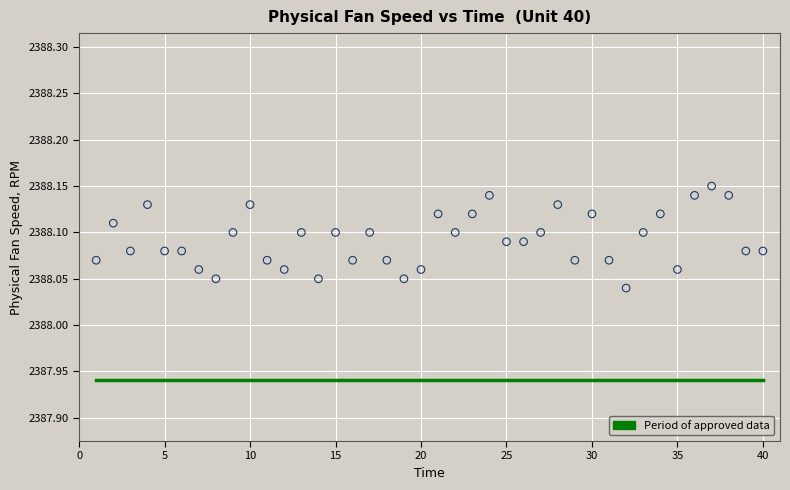

What is the range of X values (max minus min)?

39.0